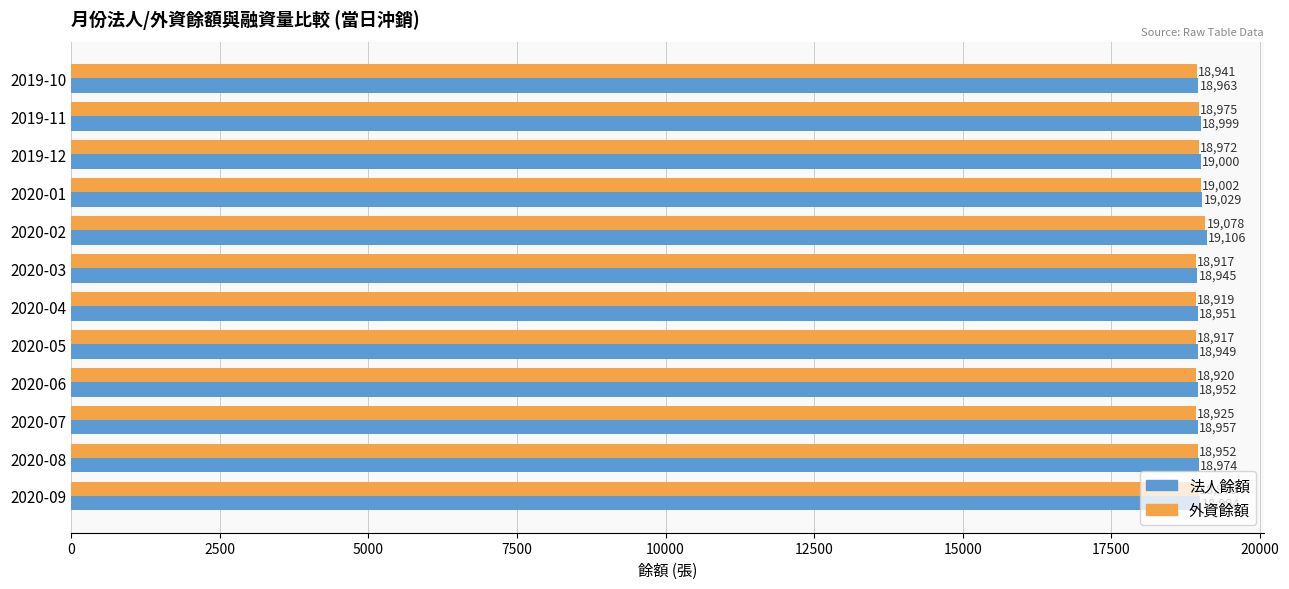

Where is 外資餘額 nearest to the value 18997?

2020-01